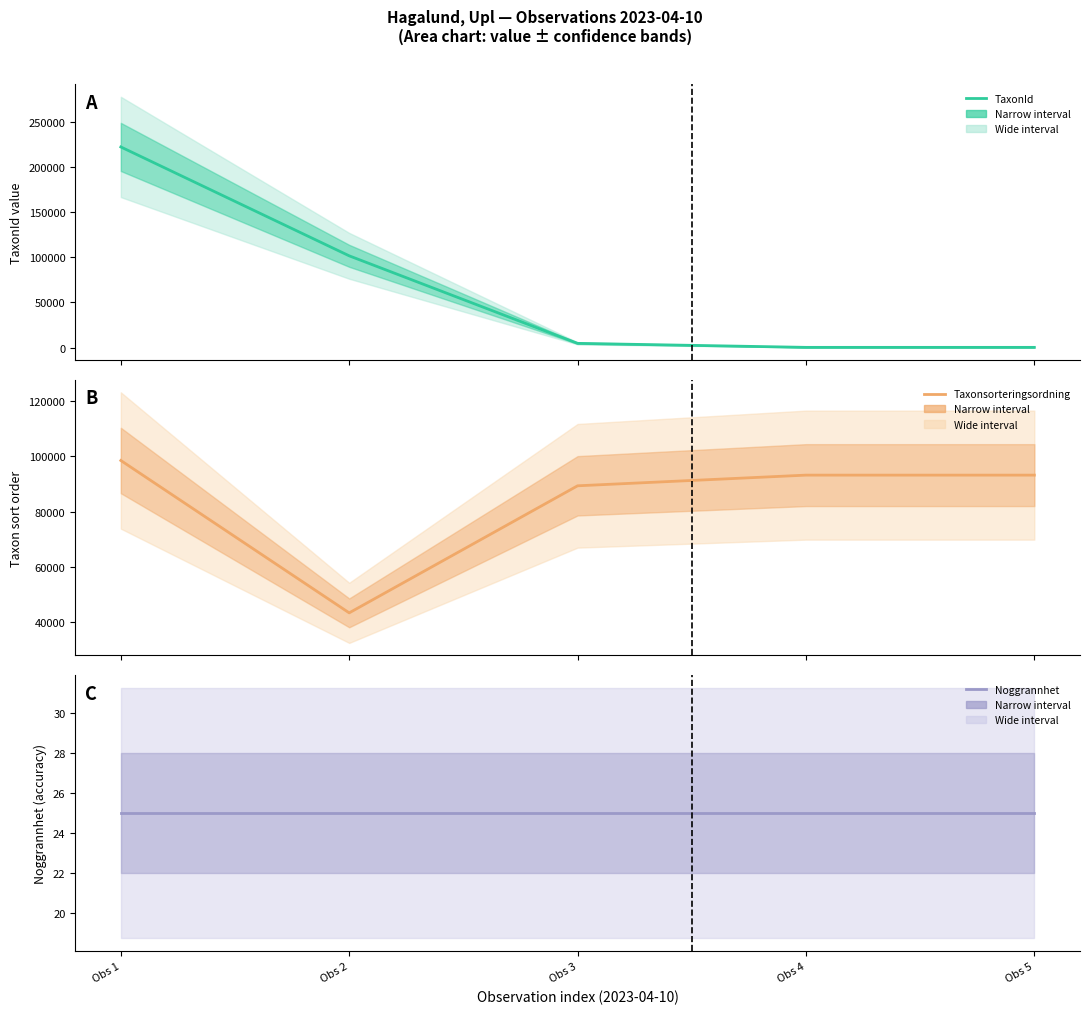

Reading right to left, extract all data points from this chart.

TaxonId: Obs 5=210	Obs 4=210	Obs 3=4660	Obs 2=101735	Obs 1=222498
Taxonsorteringsordning: Obs 5=93235	Obs 4=93235	Obs 3=89376	Obs 2=43464	Obs 1=98520
Noggrannhet: Obs 5=25	Obs 4=25	Obs 3=25	Obs 2=25	Obs 1=25